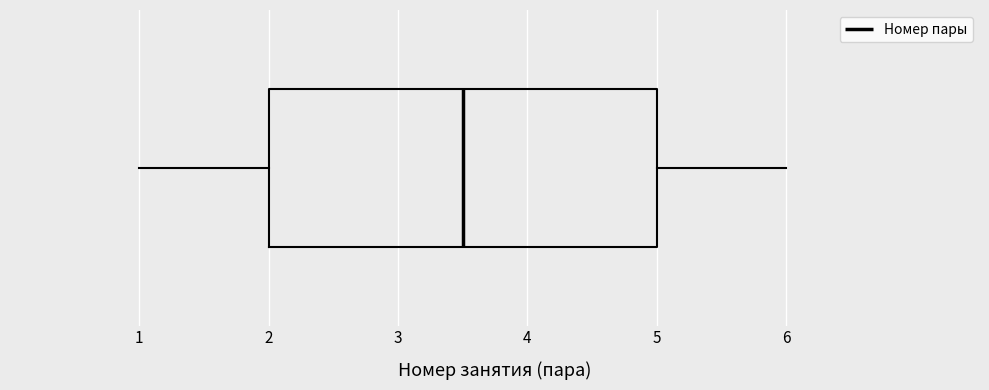

Read this box plot against the x-axis: the position of the median line, the range covered by the box, and the ends of both whiskers. The values are not printed on the chart, so give them approximately, as read against the axis.

median 3.5, box 2.0 to 5.0, whiskers 1.0 to 6.0